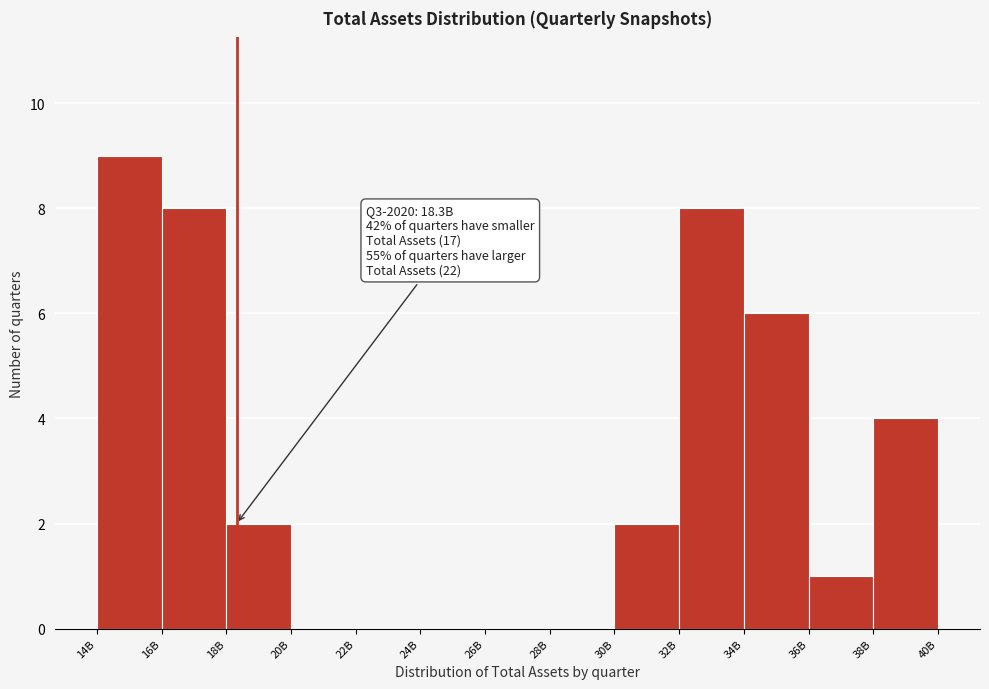

Reading left to right, extract all data points from this chart.

14B=9	16B=8	18B=2	20B=0	22B=0	24B=0	26B=0	28B=0	30B=2	32B=8	34B=6	36B=1	38B=4